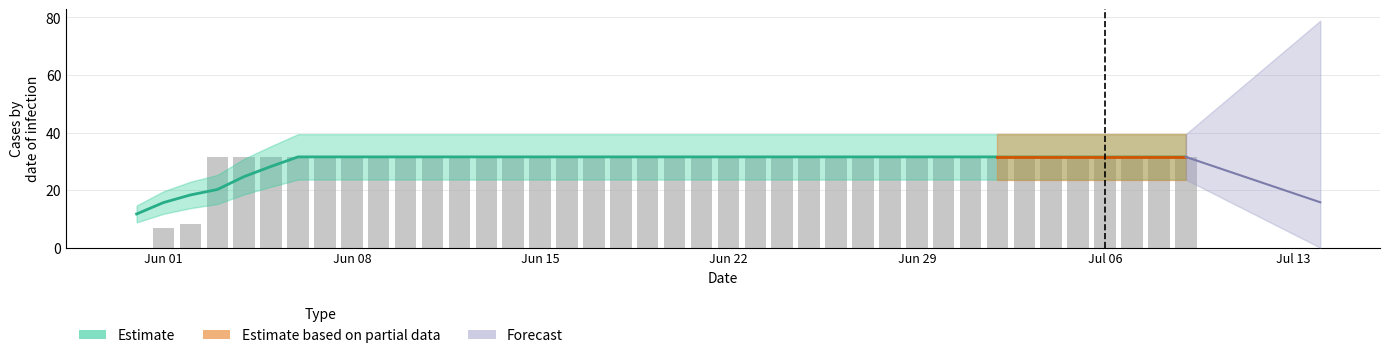

Which has a higher value, 2020-06-15 or 2020-06-05?

2020-06-15